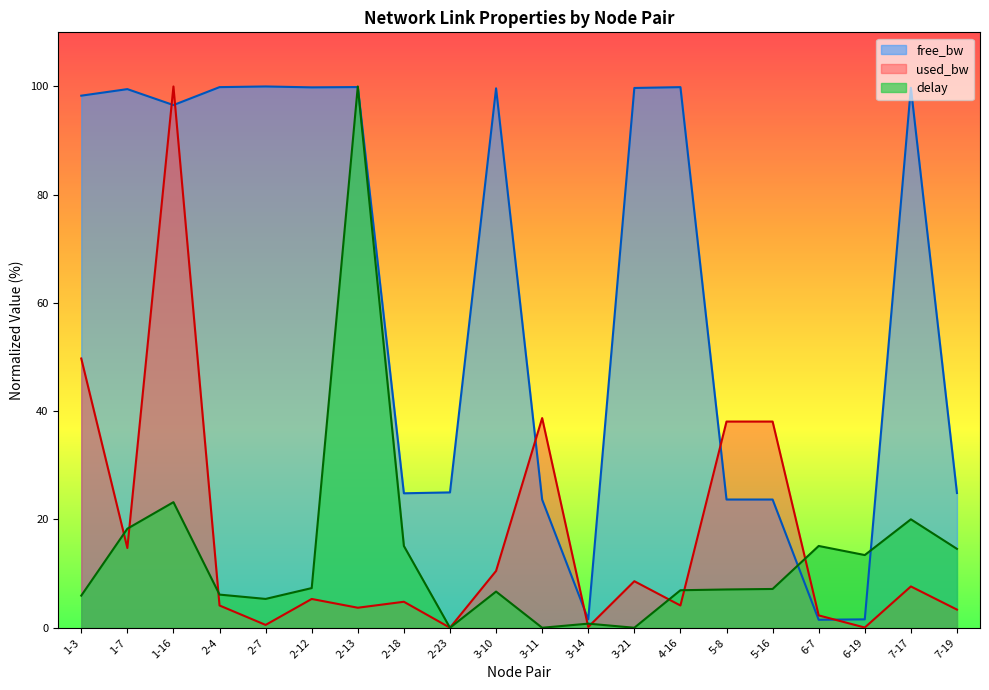

True or false: delay has a value of 14.6 at 7-19.

True